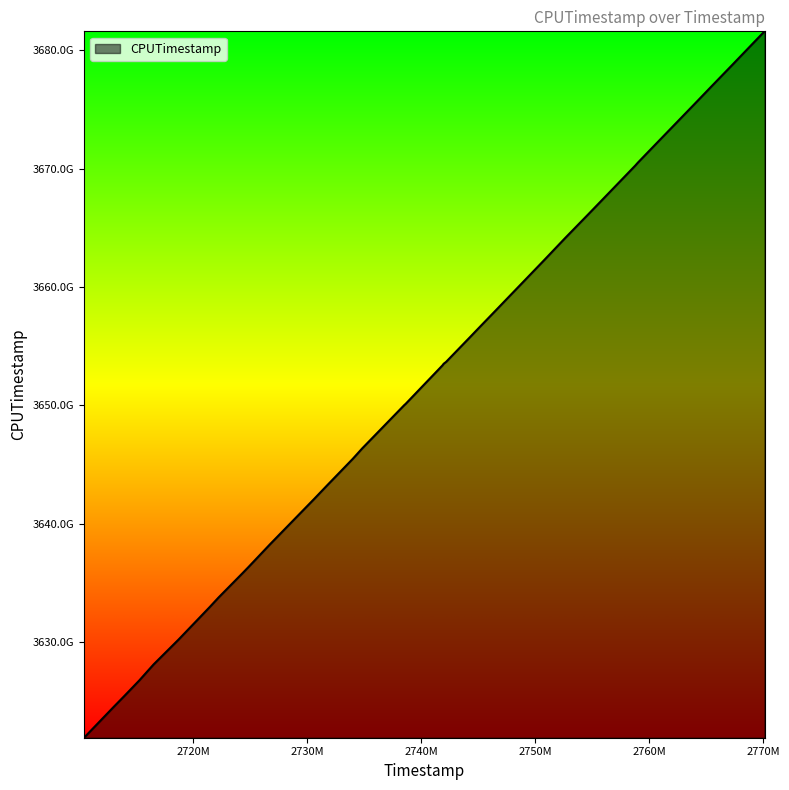

List the labels in order of value, largest first.

2770127808, 2769400399, 2767308328, 2765441166, 2763956715, 2759962012, 2759014287, 2758803123, 2756411187, 2754941392, 2754620582, 2752641454, 2750757108, 2746453627, 2745212051, 2744281927, 2742195008, 2741986900, 2741882902, 2738641703, 2738539193, 2734851204, 2734001397, 2731804032, 2730658600, 2726758997, 2724867947, 2724343194, 2722232192, 2721494655, 2718735270, 2716541426, 2715277948, 2713916454, 2713073399, 2710439965